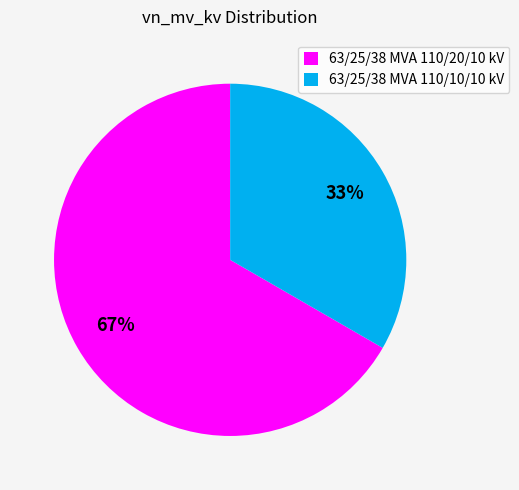

To the nearest percent, what percentage of the pie is 63/25/38 MVA 110/10/10 kV?

33%